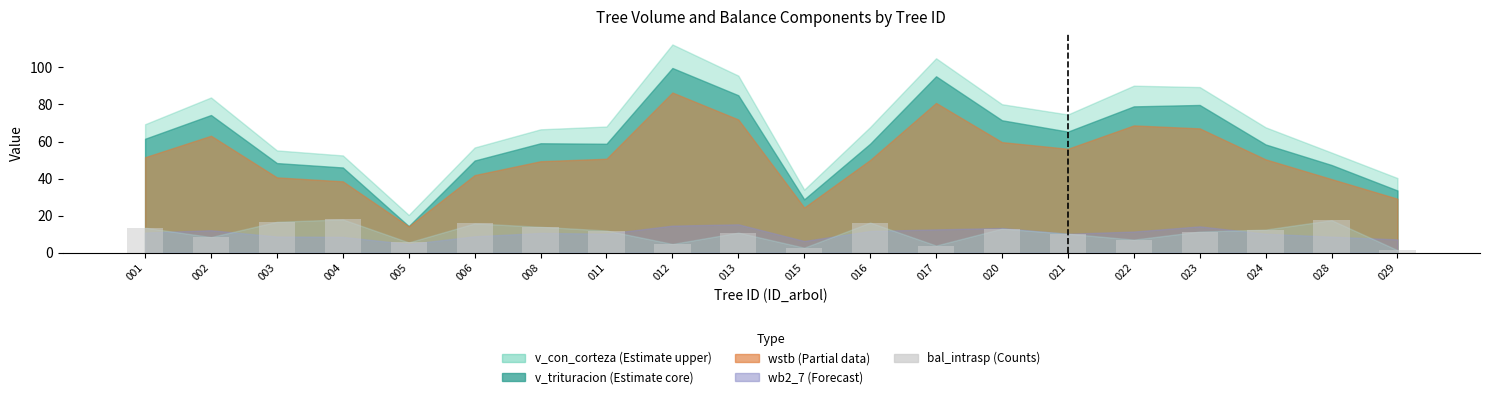

What is the ratio of the value at 017 to the value at 024?

0.3